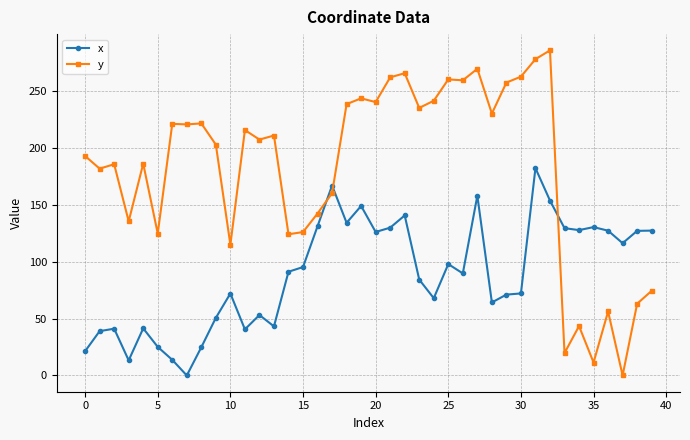

What is the value of the x point at the 40th from the left?

127.3